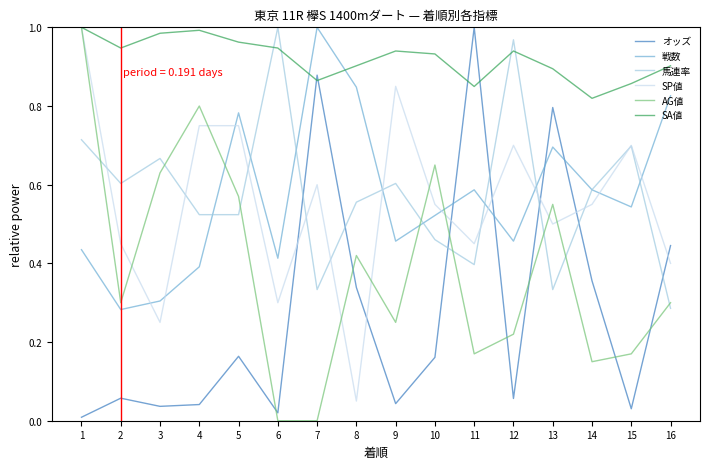

After their last crossing, which series has the higher values: 戦数 or SA値?

SA値